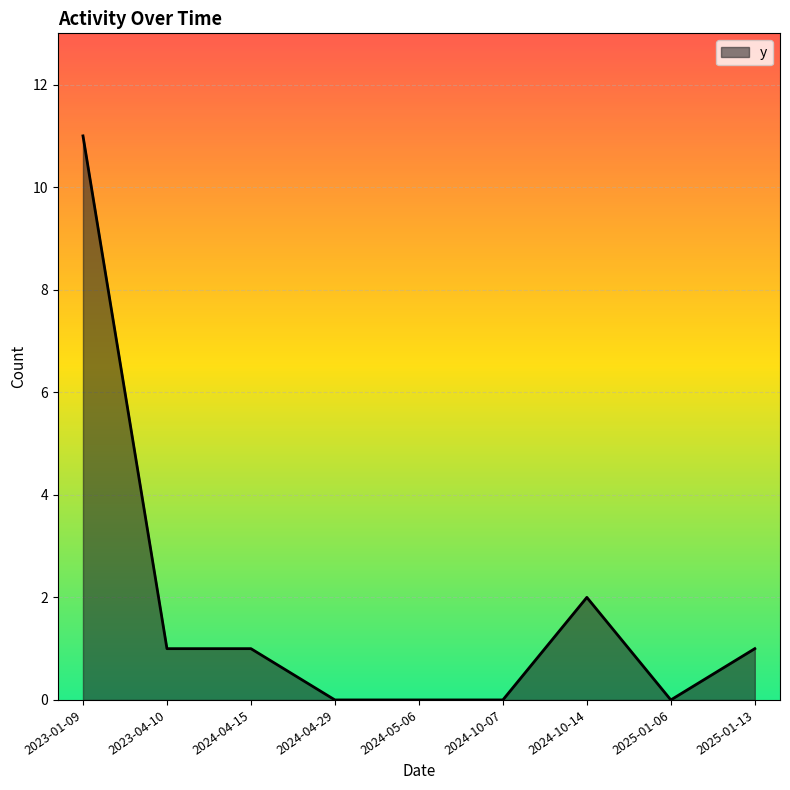

Reading right to left, transcribe all the data shown in this chart.

1	0	2	0	0	0	1	1	11